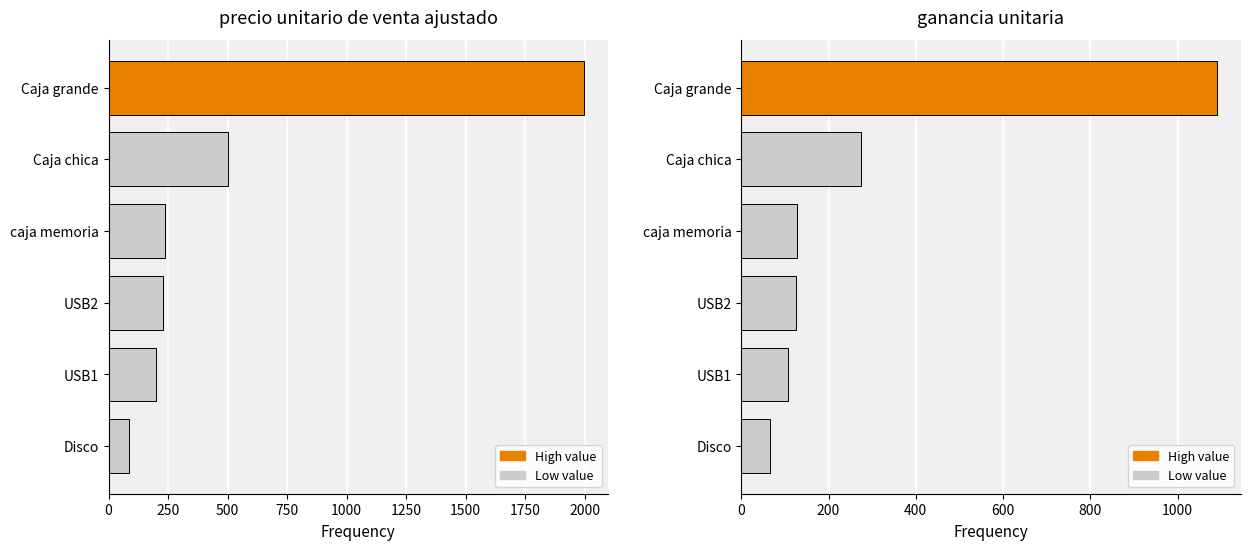

At Disco, list the series in order from largest to smallest.

precio unitario de venta ajustado, ganancia unitaria